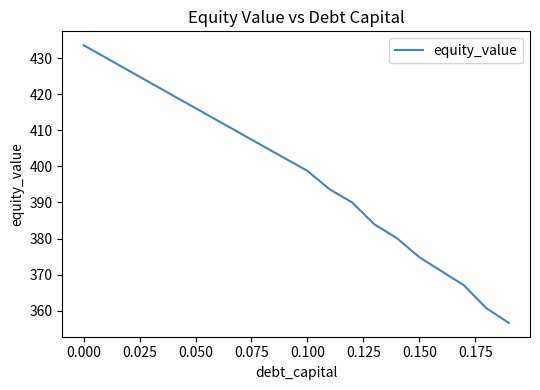

What is the difference between the maximum and minimum values?

76.9